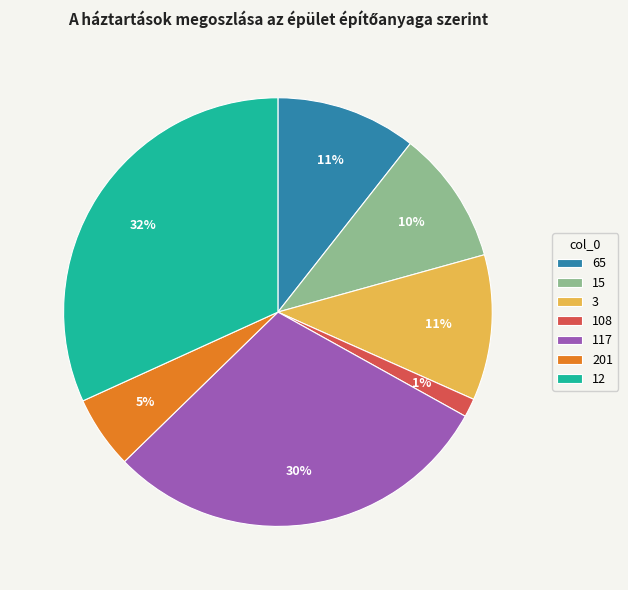

Between 201 and 108, which is larger?

201